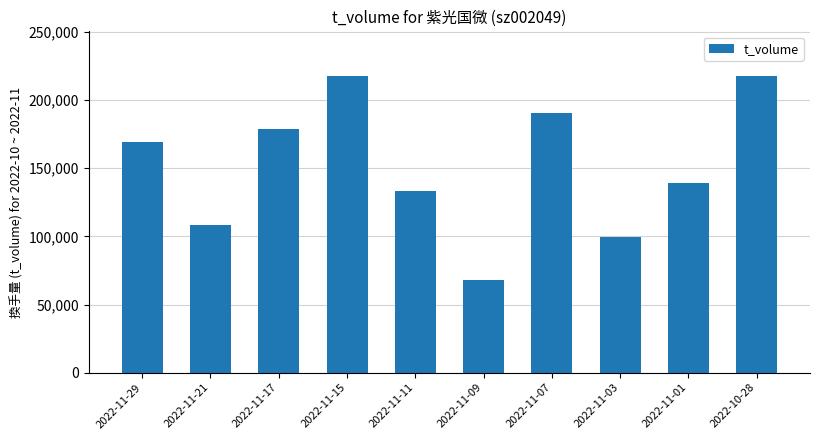

What position from the left is 2022-11-03?

8